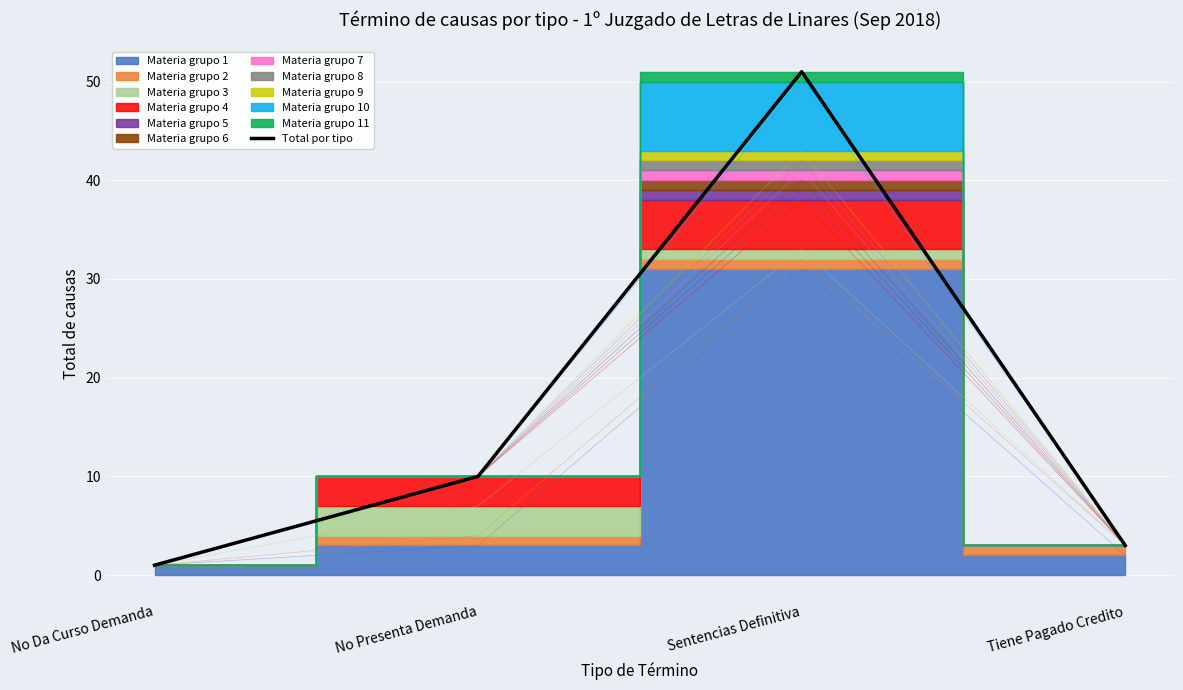

Reading left to right, list all the values displayed in this chart.

1	10	51	3